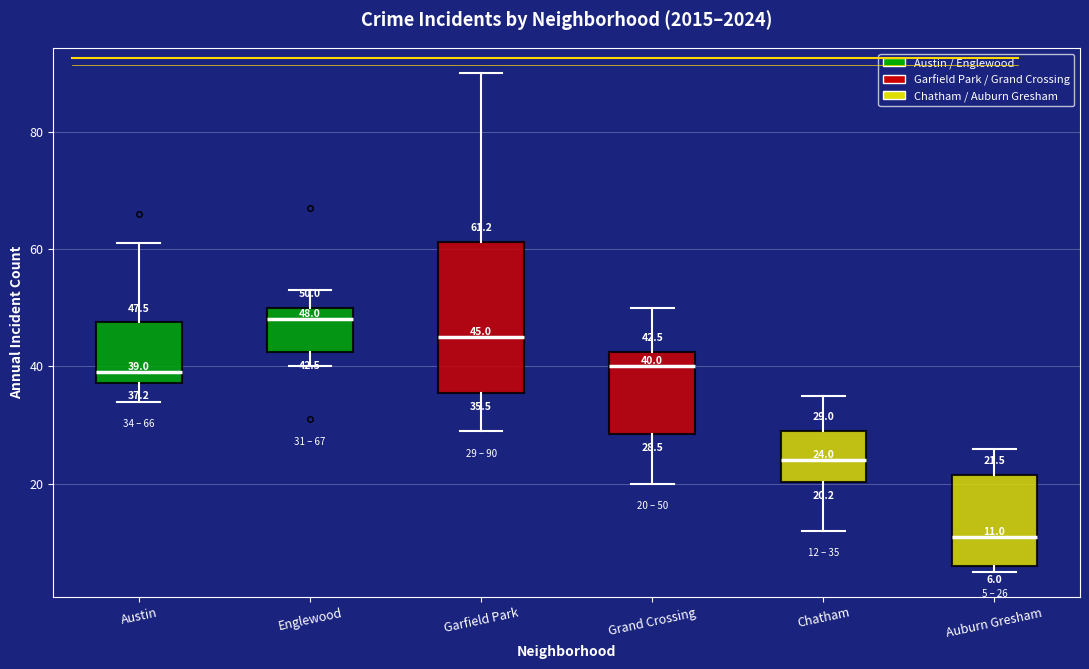

Which box has the highest median line?

Englewood